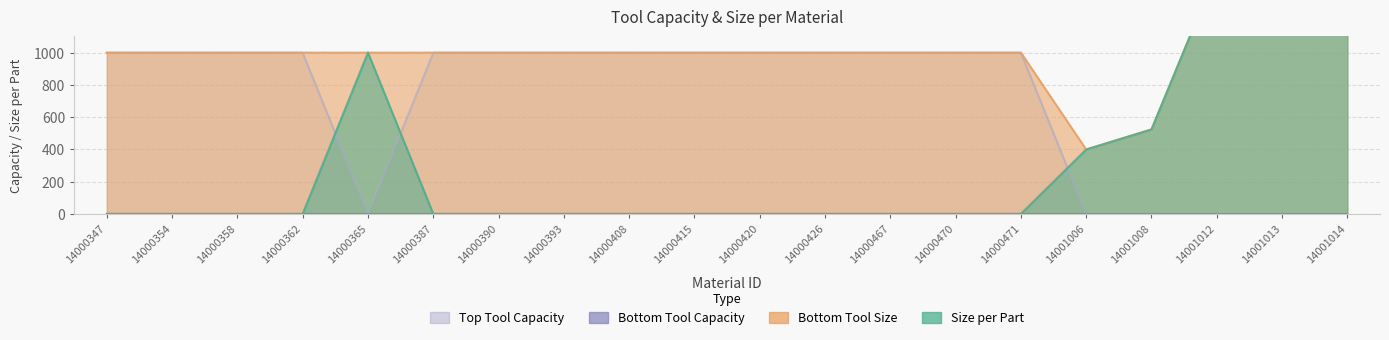

What is the sum of the Top Tool Capacity values at 14000470 and 14000415?

1998.0